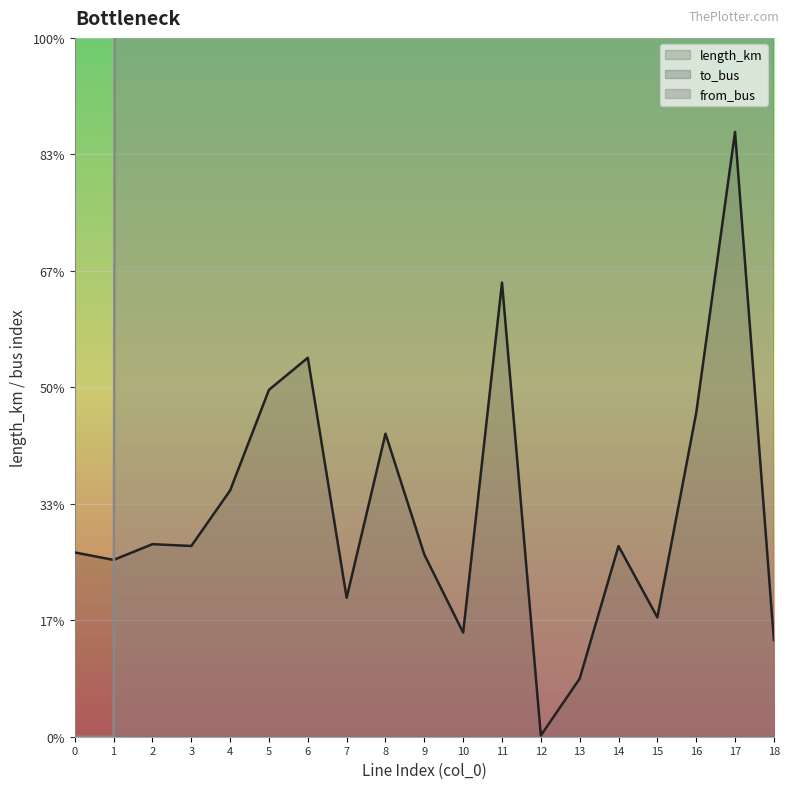

Read the to_bus value at 13.

11.0